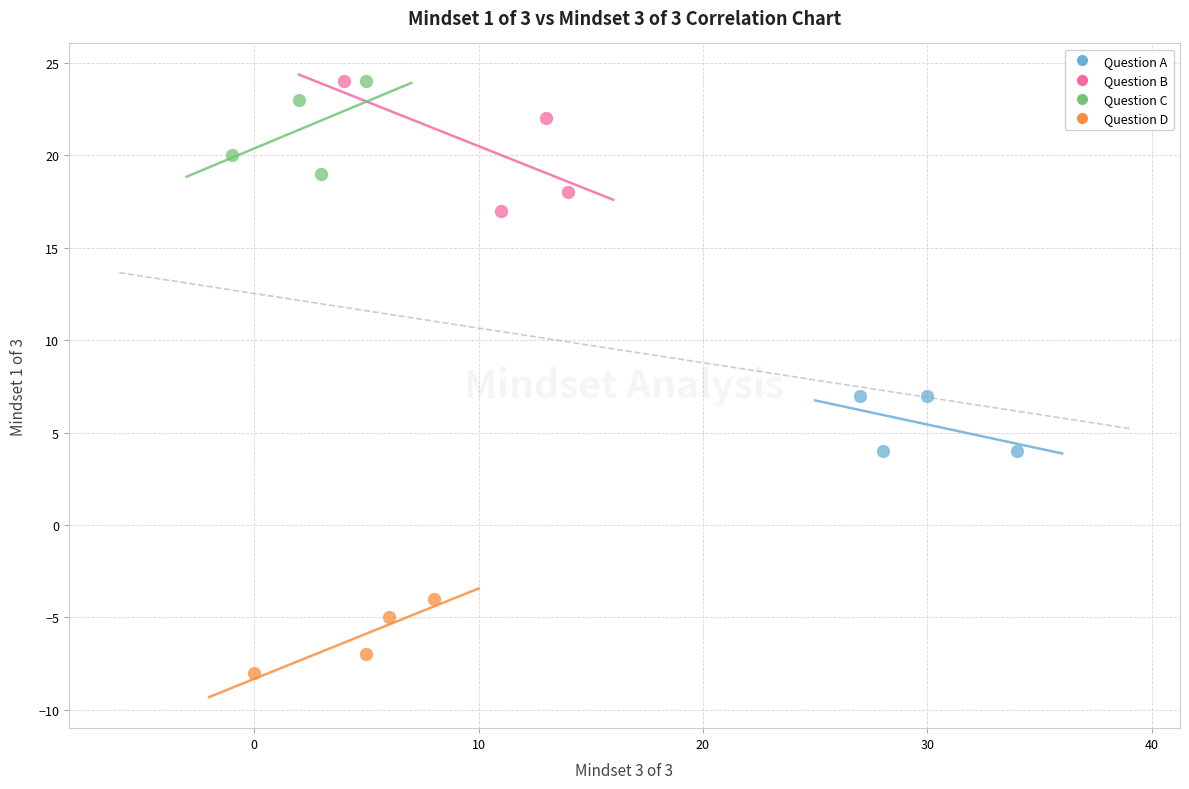

Which series reaches the minimum Y coordinate?

Question D